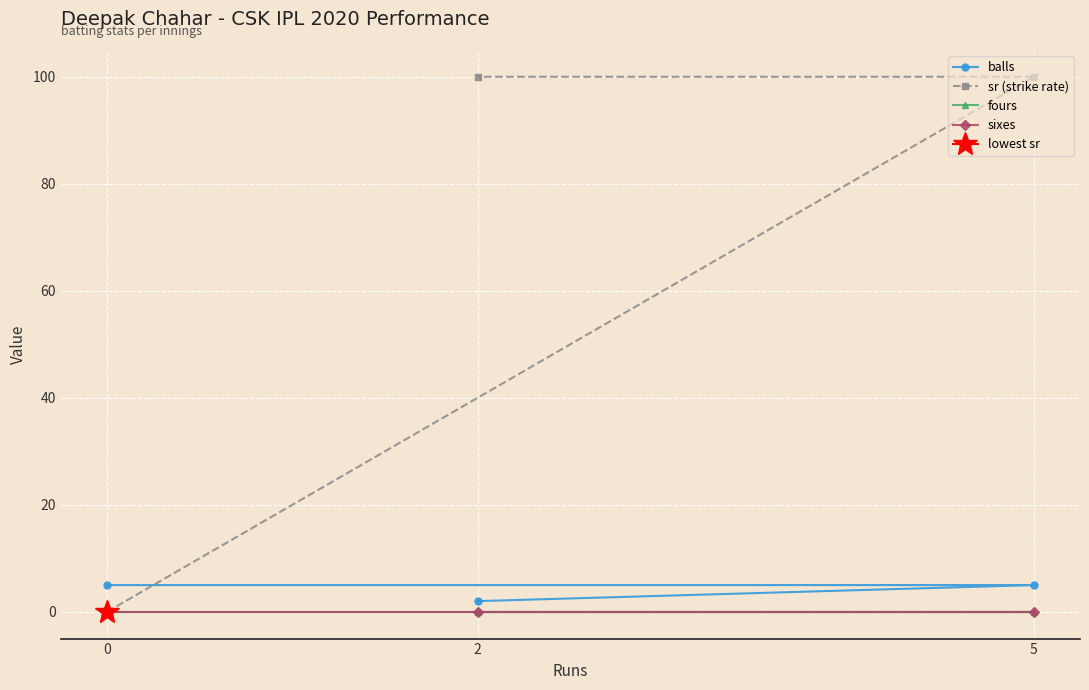

How many lines are shown in the chart?

4